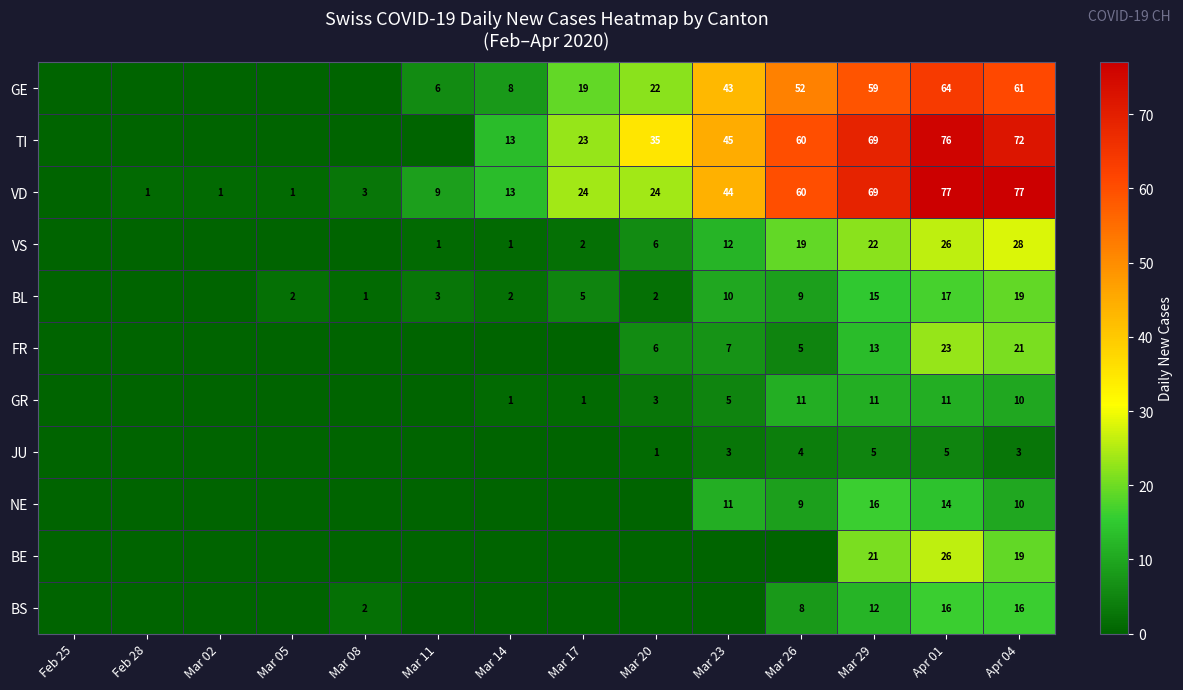

What is the total value across all series at Mar 05?

3